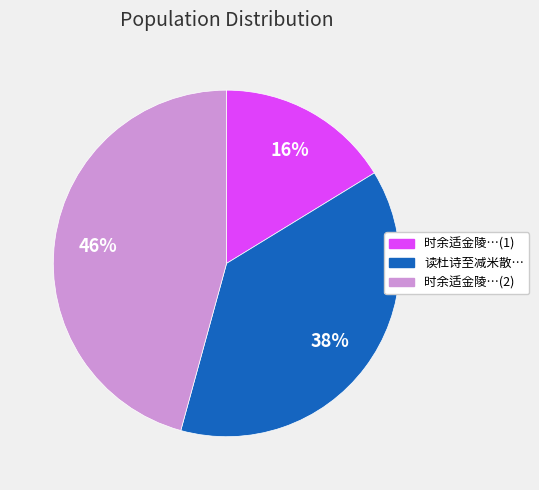

Is there a majority slice in this chart?

No